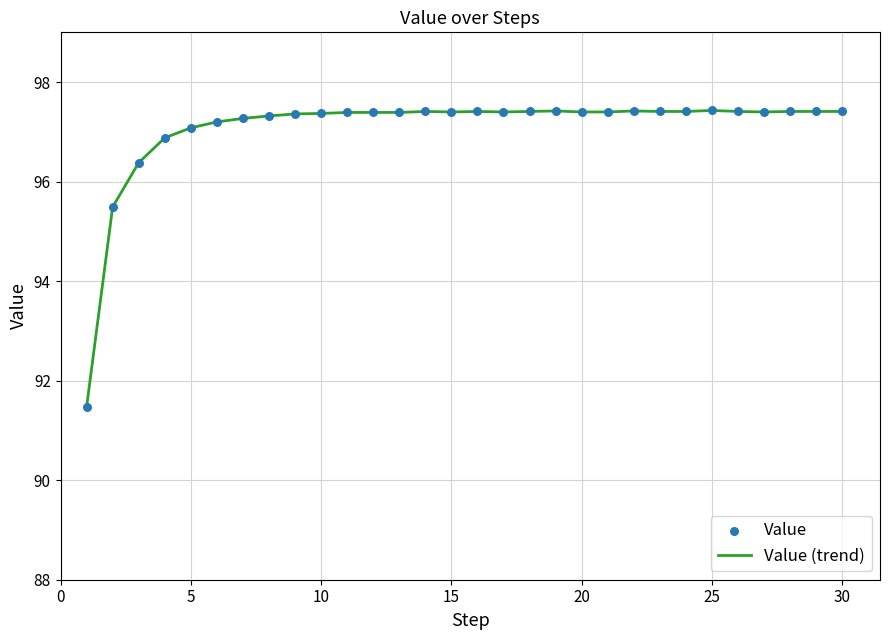

What is the greatest value displayed?

97.4